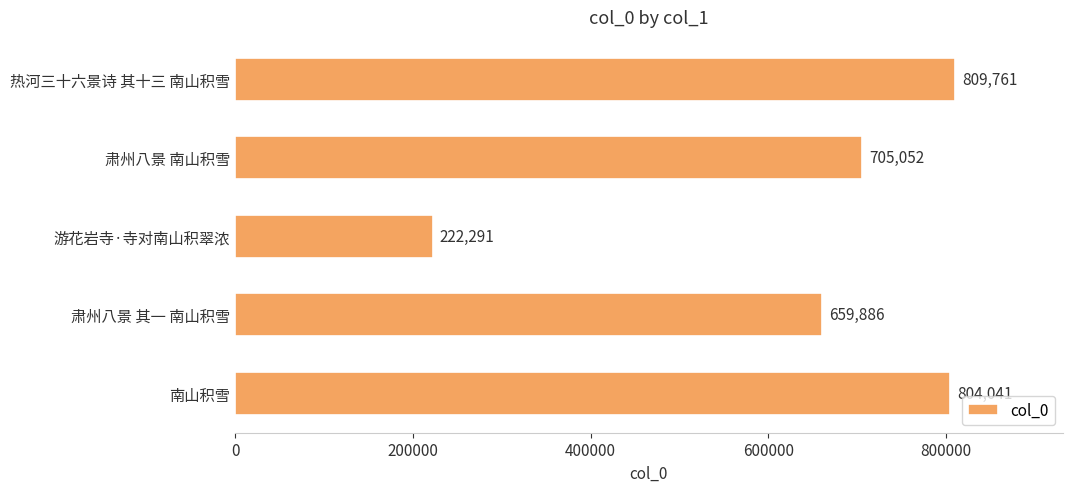

Rank the categories by value from highest to lowest.

热河三十六景诗 其十三 南山积雪, 南山积雪, 肃州八景 南山积雪, 肃州八景 其一 南山积雪, 游花岩寺·寺对南山积翠浓